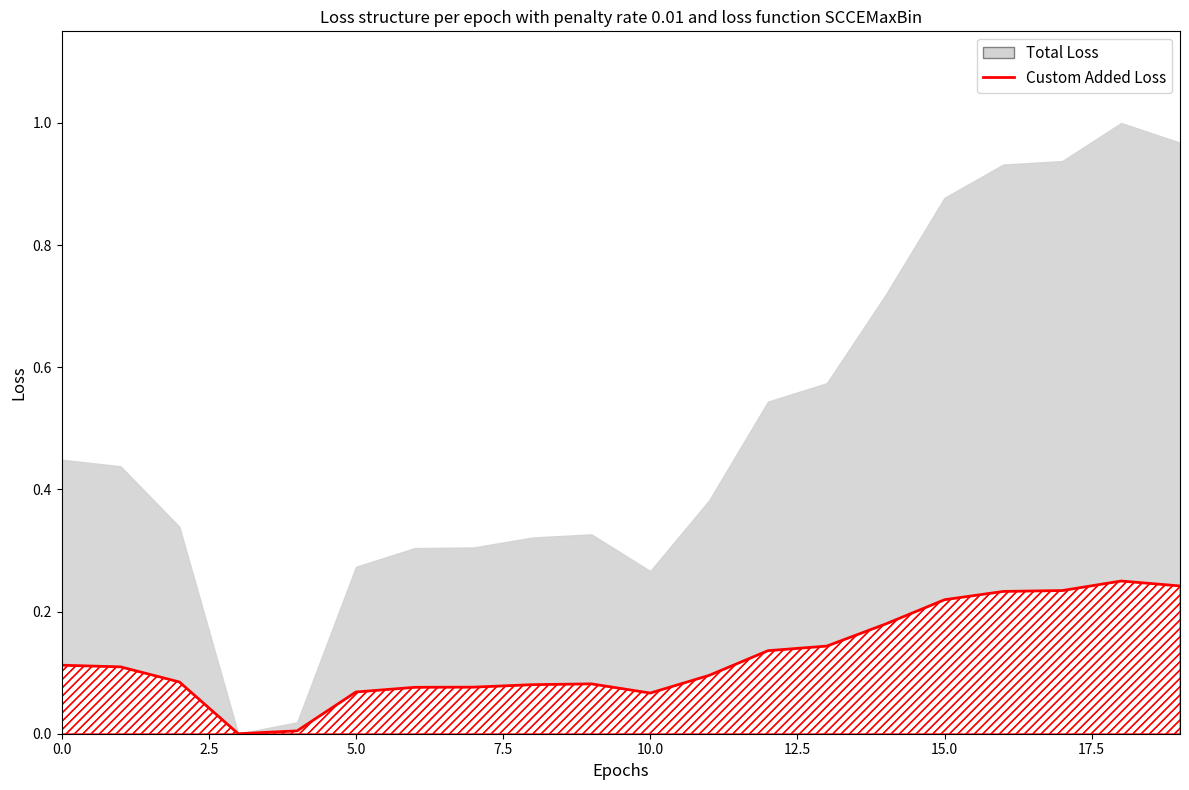

True or false: the data has more than 1 interior local peaks.

True